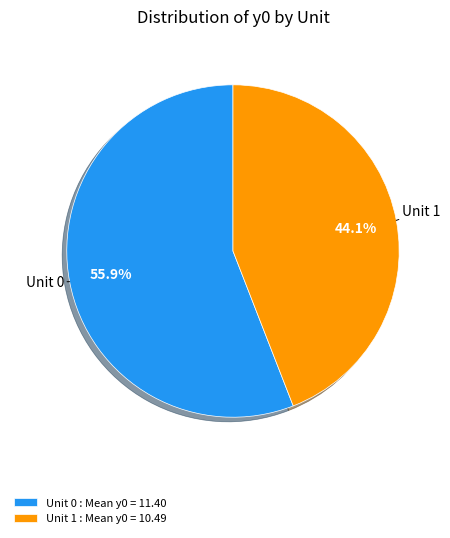

Is the sum of Unit 0 and Unit 1 greater than half?

Yes